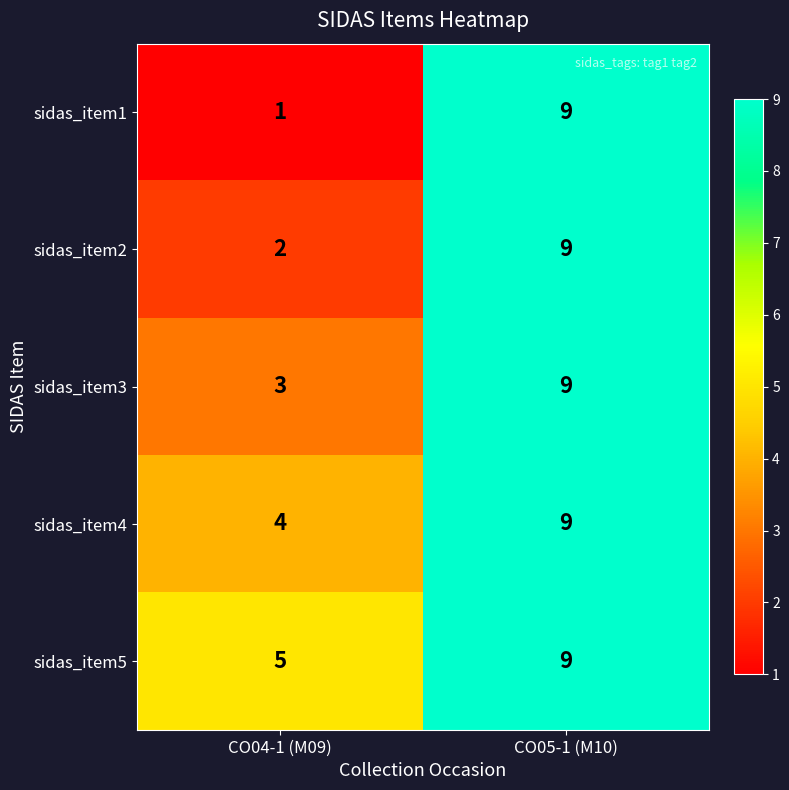

What is the minimum value shown in the chart?

1